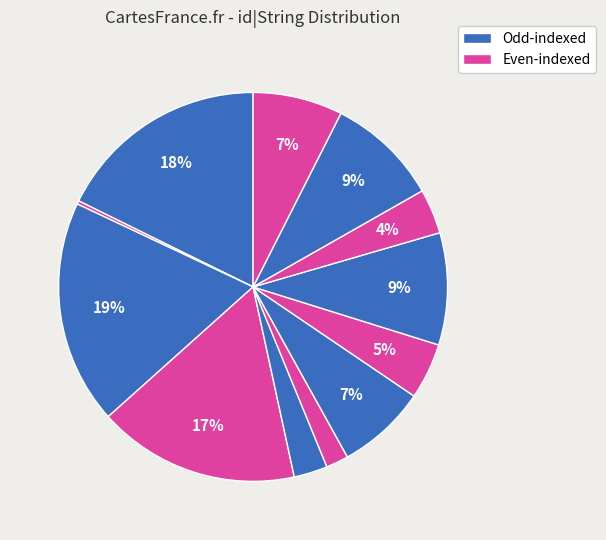

How many segments does this pie chart have?

12